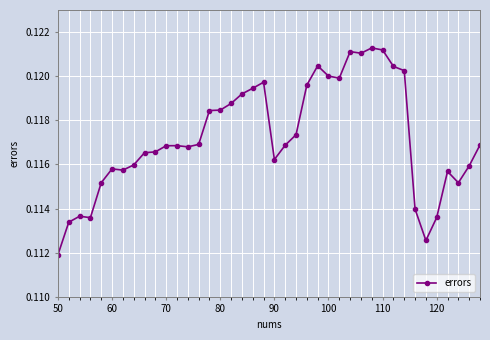

Count the number of categories in the chart.

40